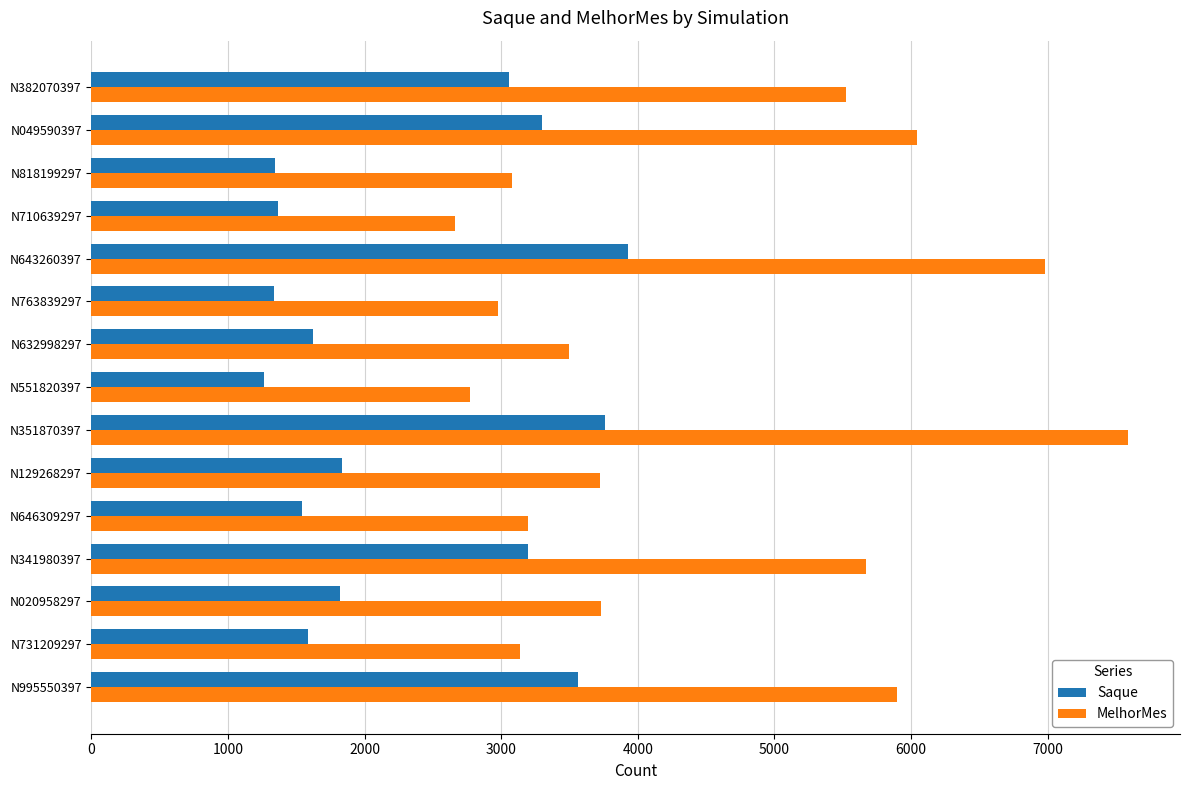

At how many categories does at least one series exceed 6696?

2